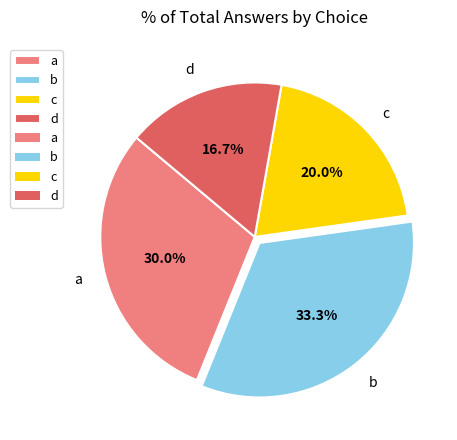

To the nearest percent, what portion does b represent?

33%